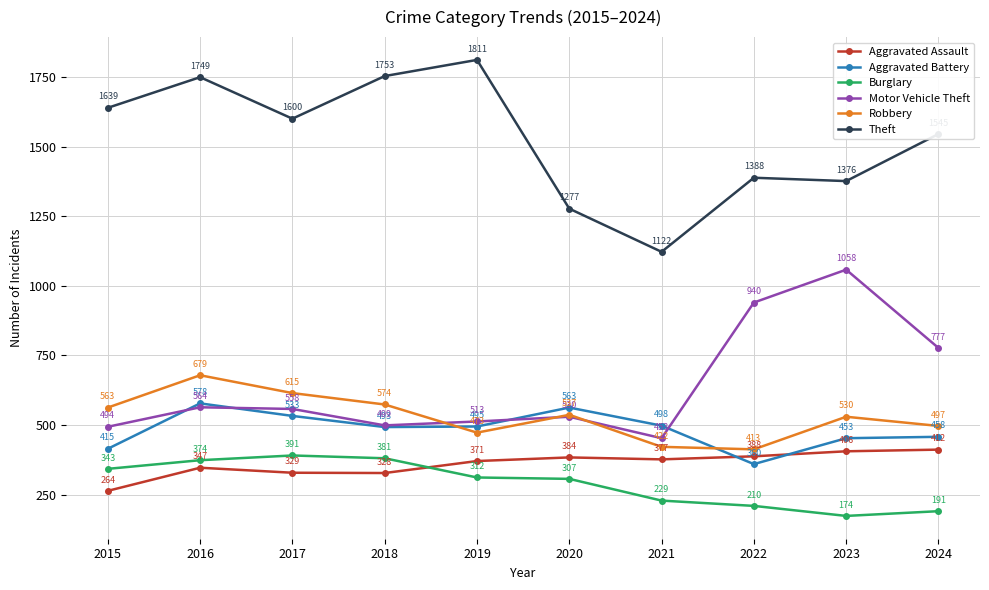

How many values in the Robbery series are below 537?

5